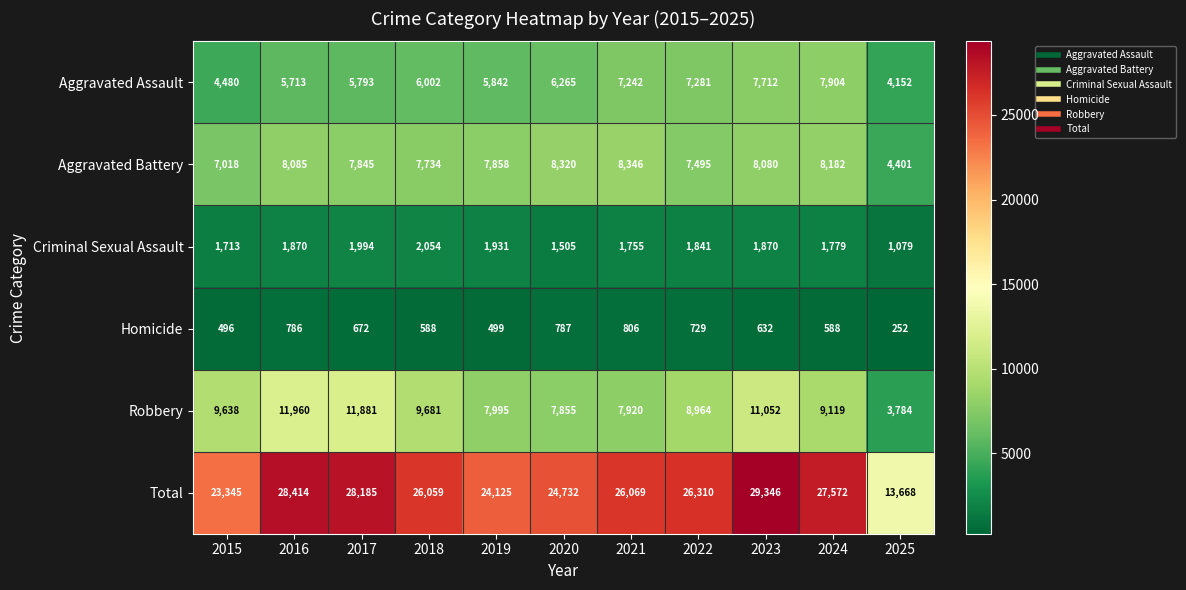

At which label is Homicide closest to 529?

2019